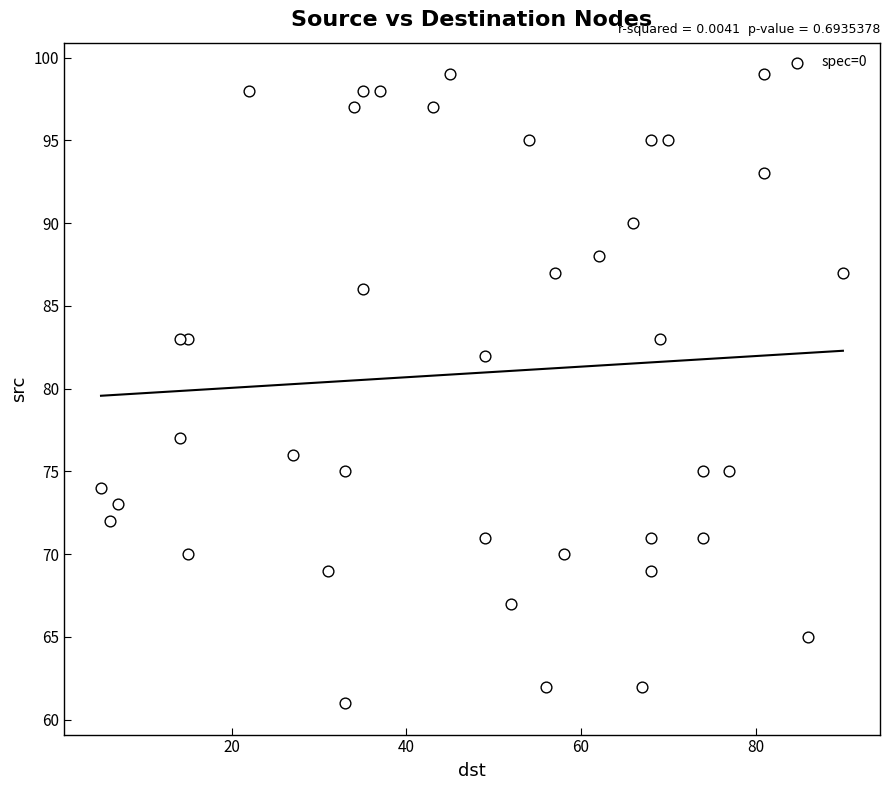

What is the range of X values (max minus min)?

85